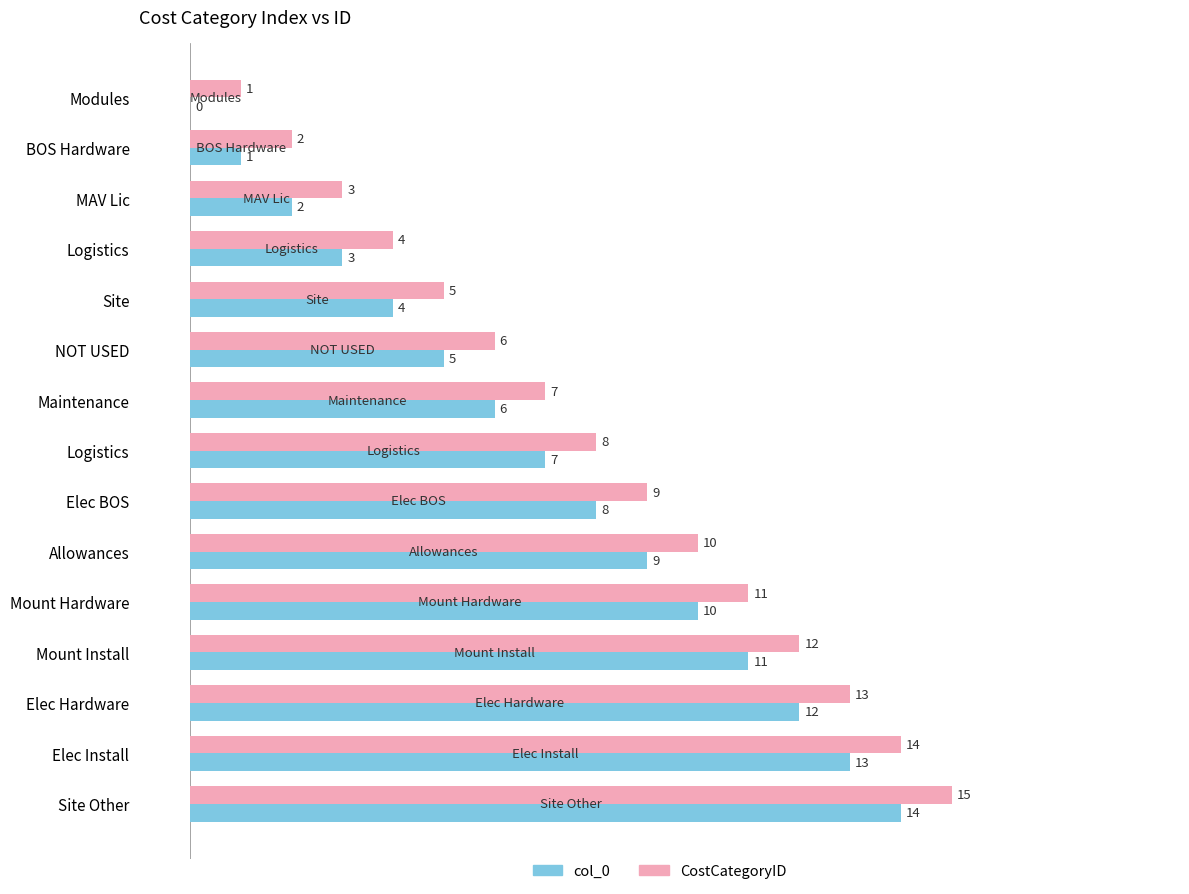

How many values in col_0 are above zero?

14